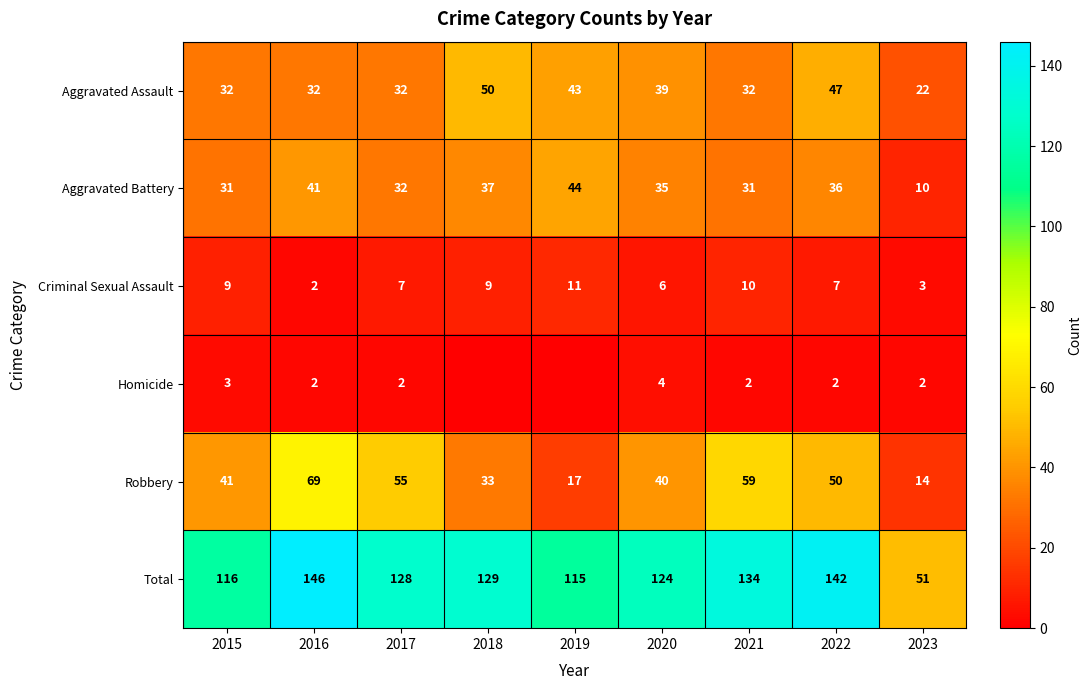

What is the highest value of the Aggravated Assault series?

50